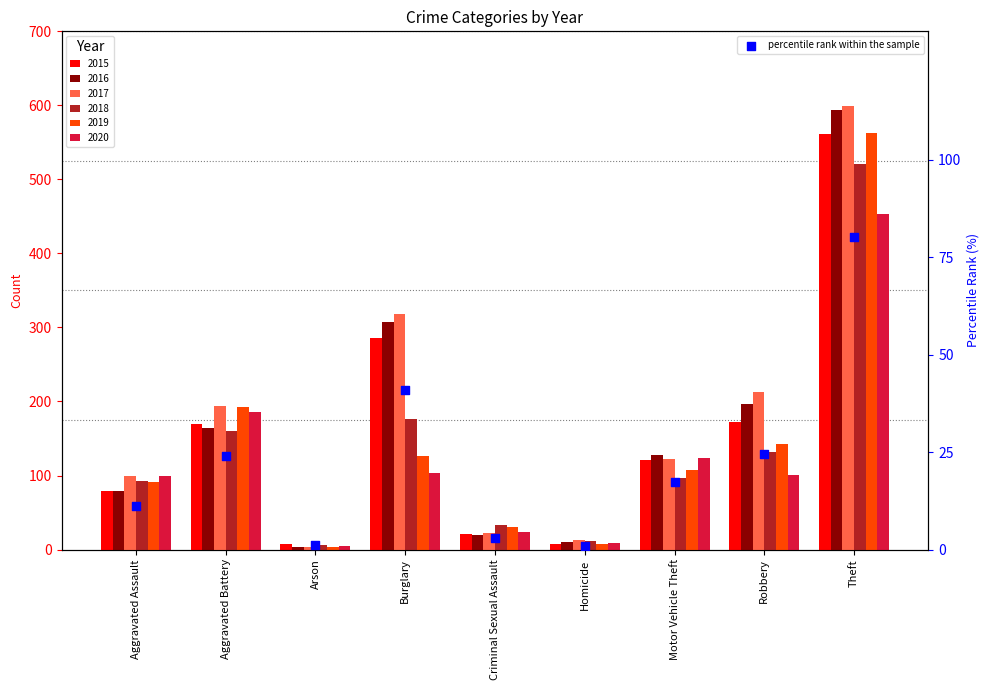

Which has a higher value, Homicide or Aggravated Assault?

Aggravated Assault